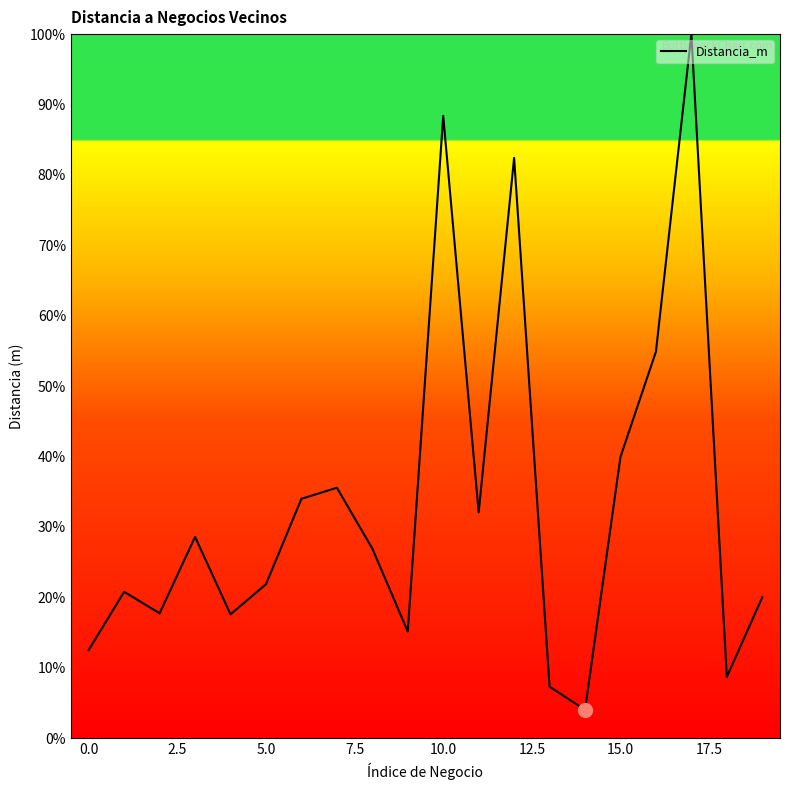

What is the difference between the maximum and minimum values?

96.0